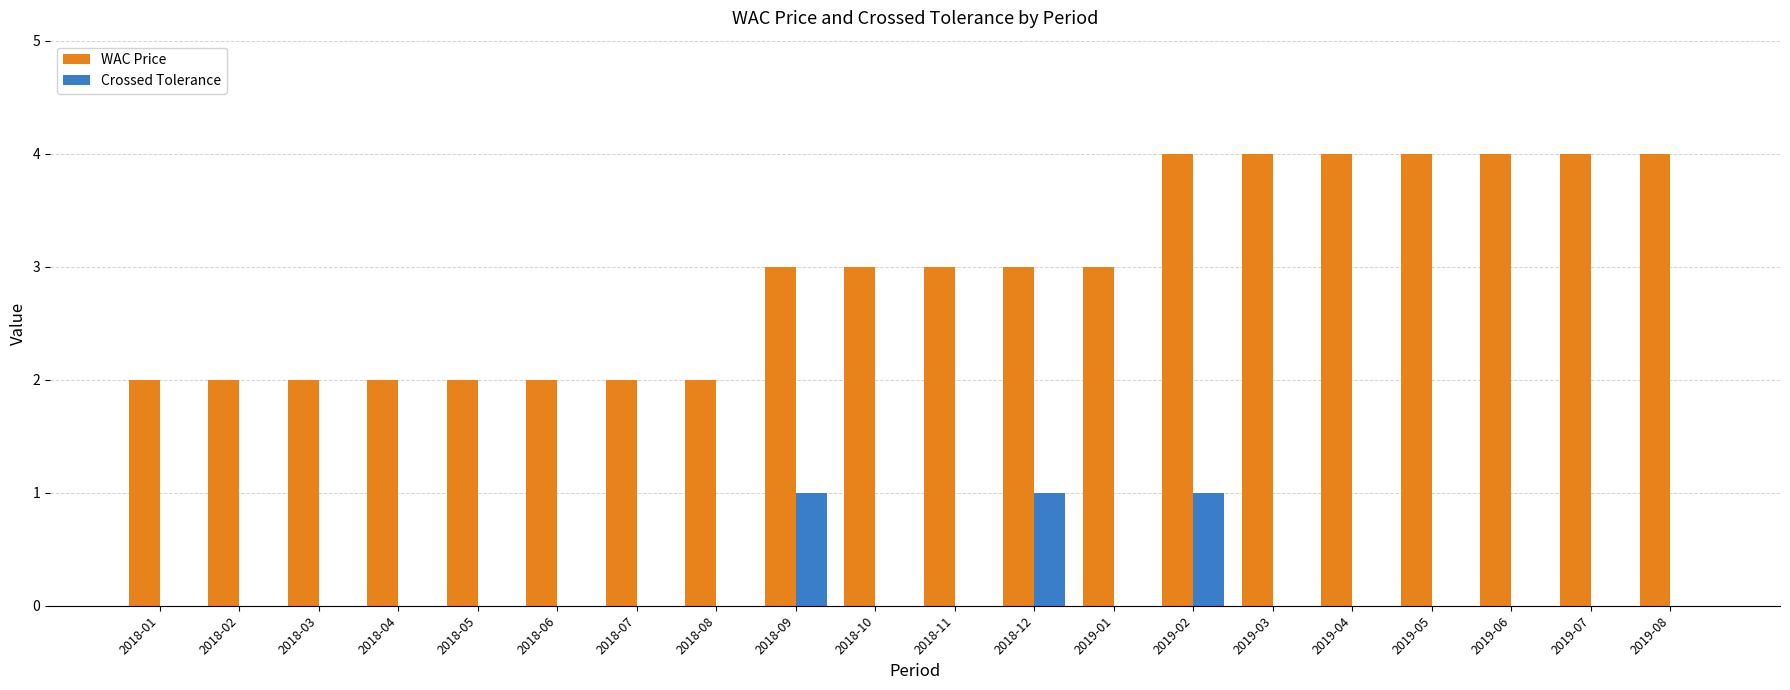

Reading right to left, extract all data points from this chart.

WAC Price: 2019-08=4	2019-07=4	2019-06=4	2019-05=4	2019-04=4	2019-03=4	2019-02=4	2019-01=3	2018-12=3	2018-11=3	2018-10=3	2018-09=3	2018-08=2	2018-07=2	2018-06=2	2018-05=2	2018-04=2	2018-03=2	2018-02=2	2018-01=2
Crossed Tolerance: 2019-08=0	2019-07=0	2019-06=0	2019-05=0	2019-04=0	2019-03=0	2019-02=1	2019-01=0	2018-12=1	2018-11=0	2018-10=0	2018-09=1	2018-08=0	2018-07=0	2018-06=0	2018-05=0	2018-04=0	2018-03=0	2018-02=0	2018-01=0